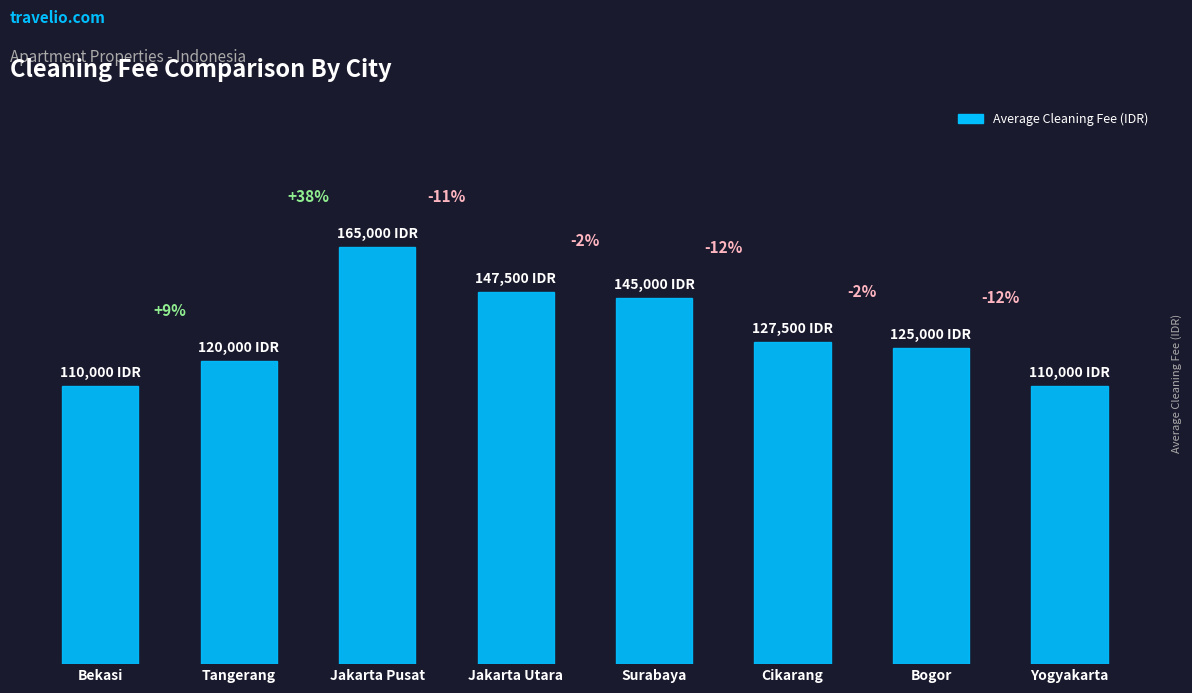

What position from the right is Jakarta Pusat?

6